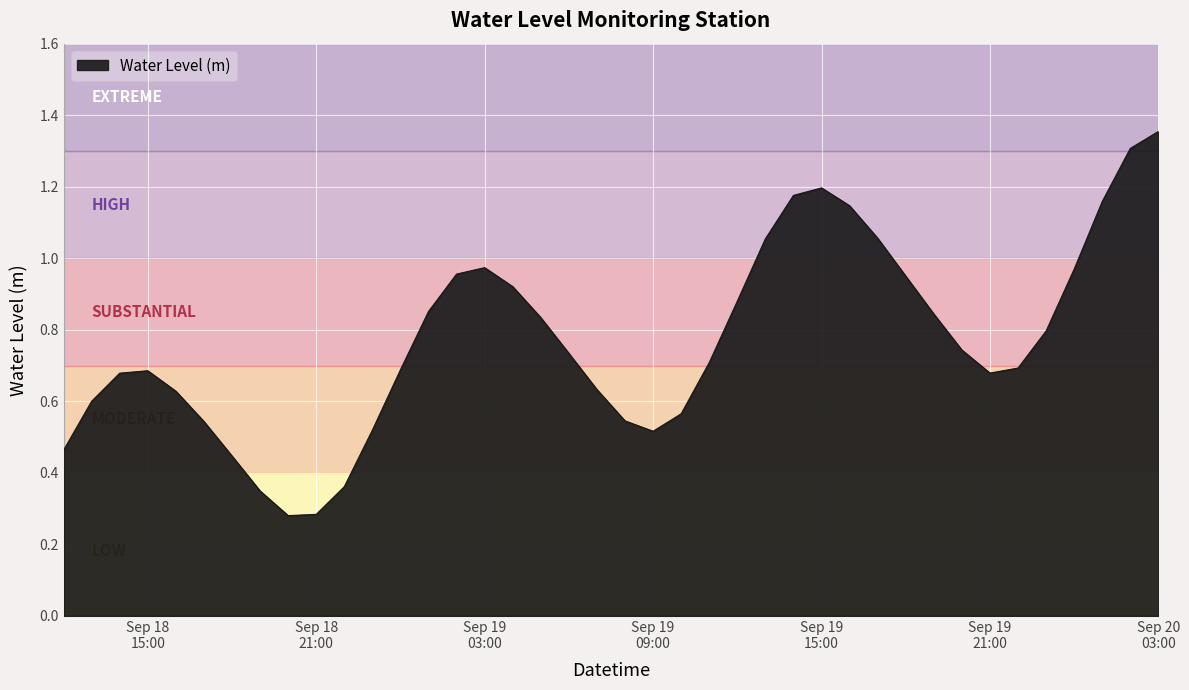

Count the number of categories in the chart.

40